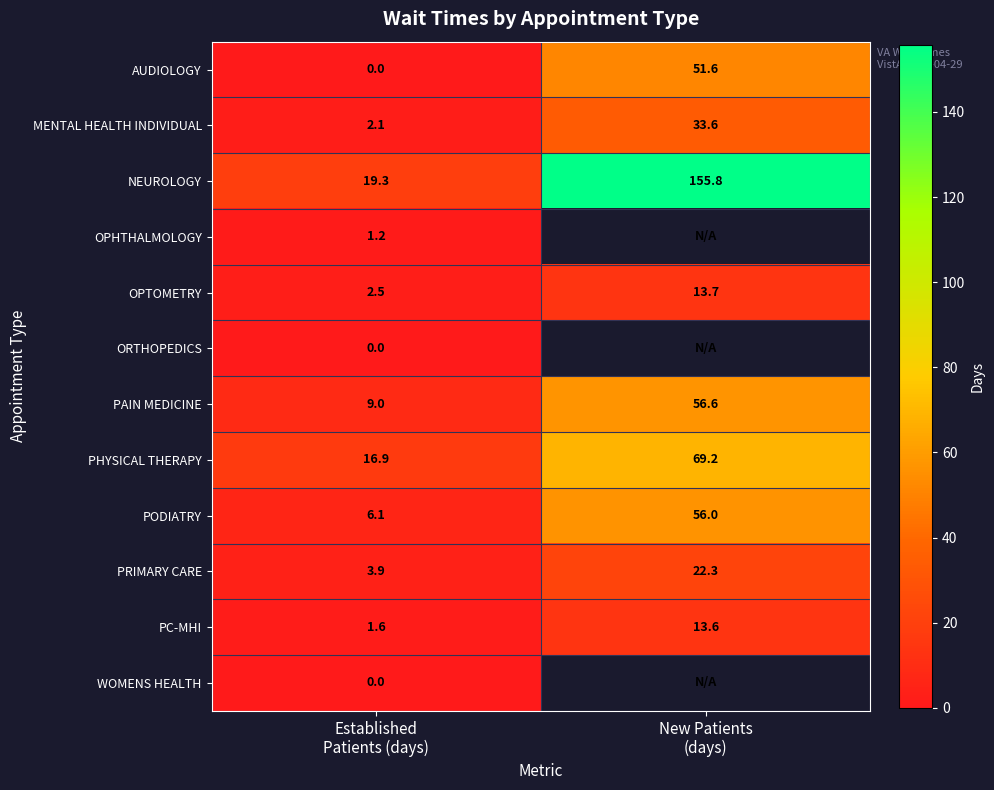

What is the difference between the maximum and minimum values in the AUDIOLOGY series?

51.6